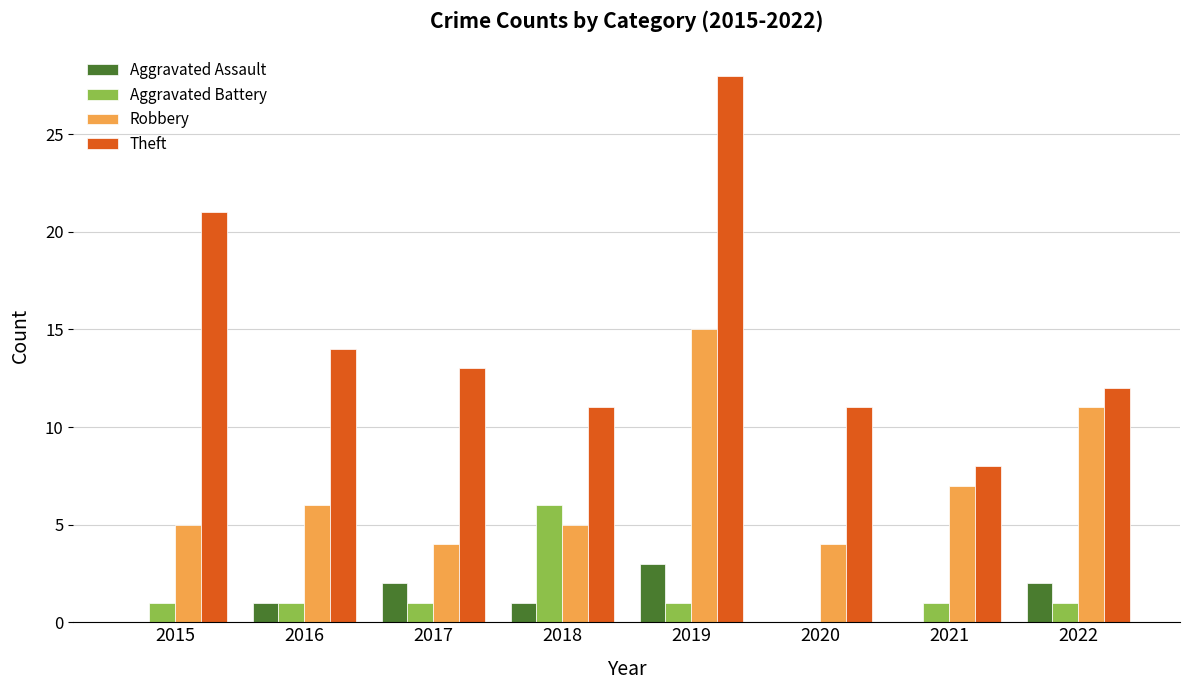

What is the sum of all Aggravated Assault values?

9